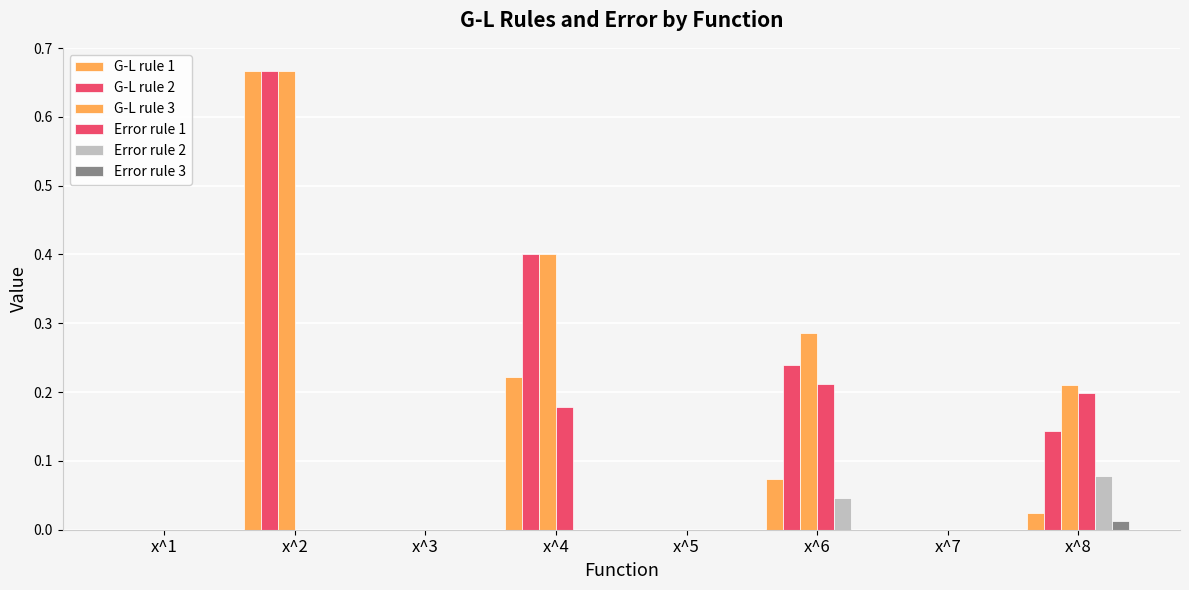

Are the bars horizontal?

No